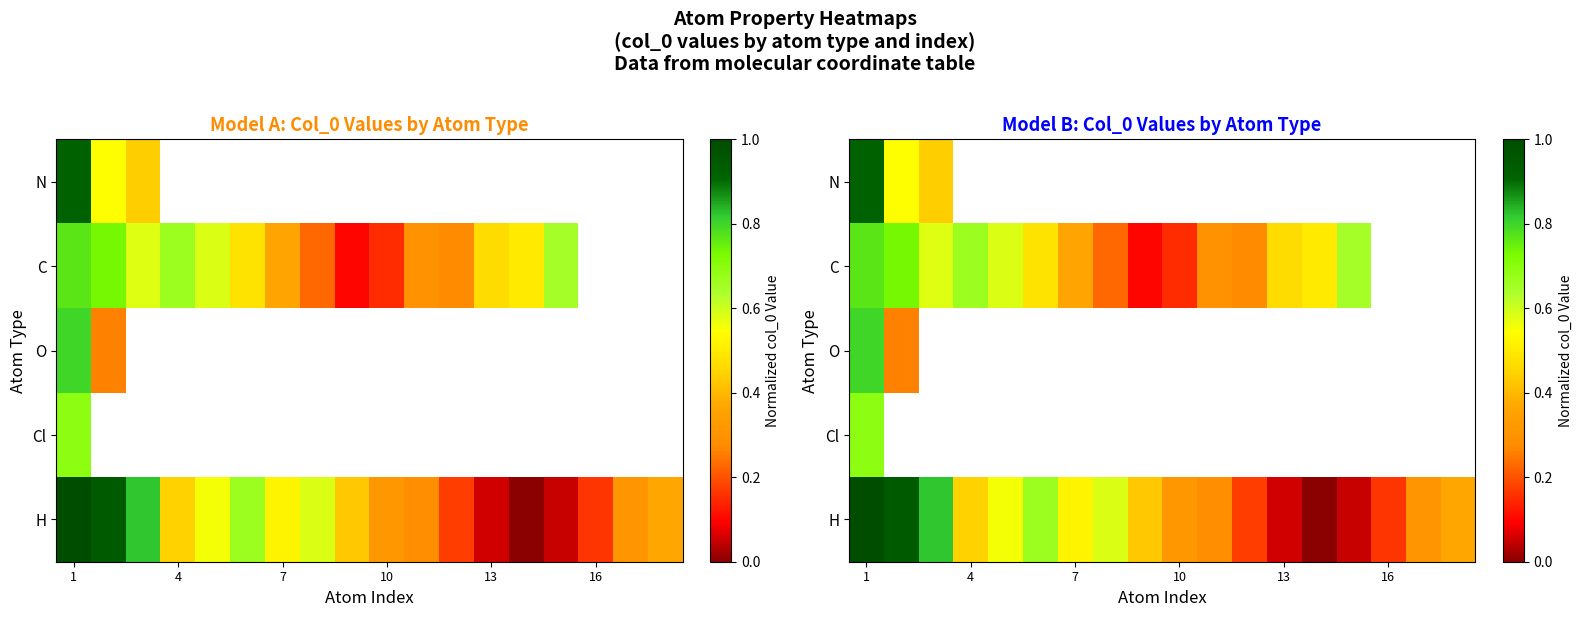

Which category has the highest value in the N series?

1